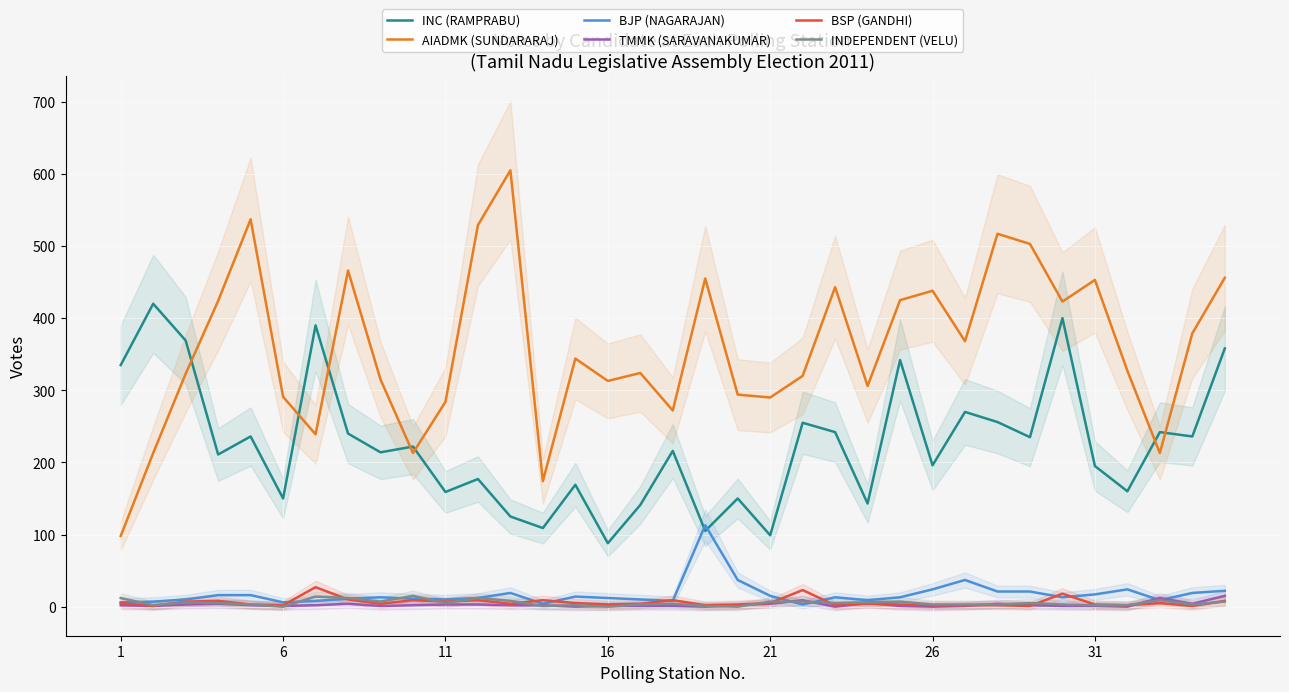

Which series has the widest spread of values?

AIADMK (SUNDARARAJ)